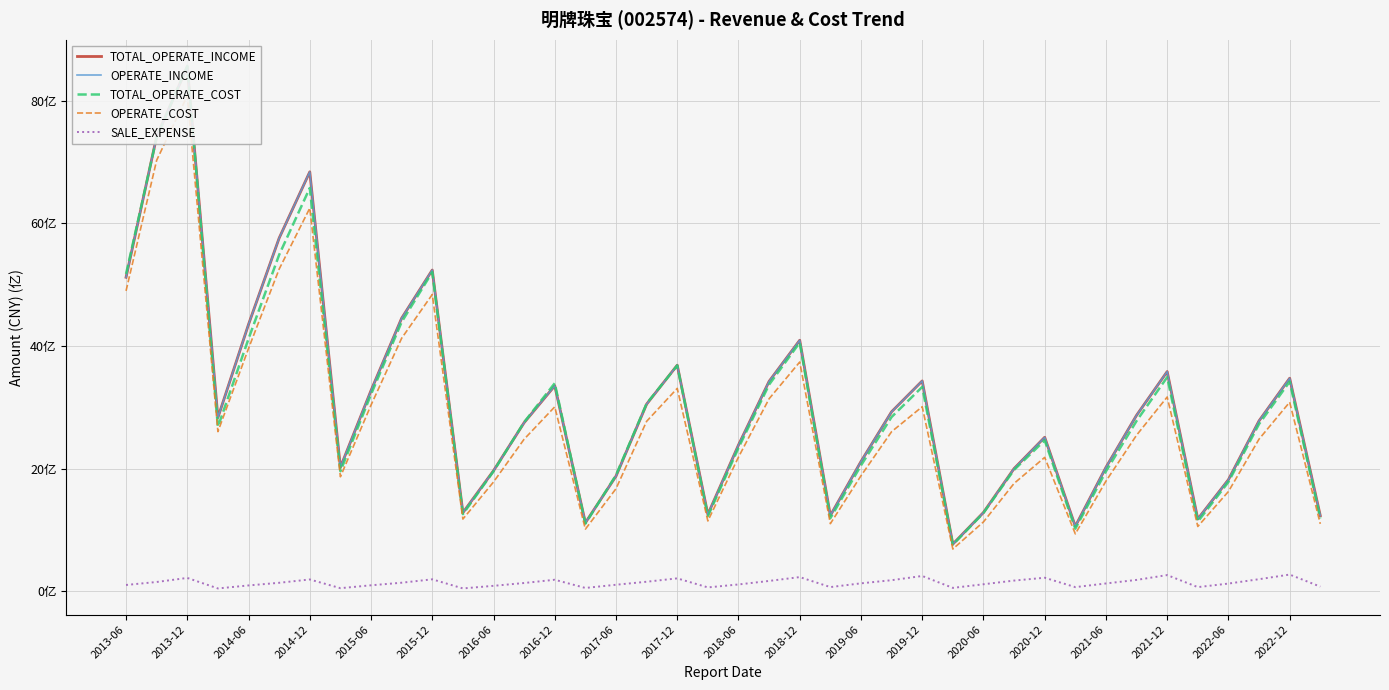

Reading left to right, transcribe all the data shown in this chart.

TOTAL_OPERATE_INCOME: 5121797766.3	7419865338.5	8557803840.6	2830816477.6	4352579289.4	5761000053.6	6842111616.0	2019989053.8	3272646106.2	4453225527.9	5239656335.5	1279067427.4	1964033661.2	2748533604.3	3350374171.9	1114473028.8	1875470008.2	3050587671.2	3686483999.0	1251154734.5	2383039613.1	3422895934.7	4093542918.4	1232389624.2	2113466961.5	2926314803.9	3429497764.9	766134783.2	1282152774.3	1999201428.4	2509721659.1	1056599115.0	2018556893.1	2868805098.9	3582111747.7	1175624913.6	1817474999.0	2778131176.4	3473583612.7	1230169761.6
OPERATE_INCOME: 5121797766.3	7419865338.5	8557803840.6	2830816477.6	4352579289.4	5761000053.6	6842111616.0	2019989053.8	3272646106.2	4453225527.9	5239656335.5	1279067427.4	1964033661.2	2748533604.3	3350374171.9	1114473028.8	1875470008.2	3050587671.2	3686483999.0	1251154734.5	2383039613.1	3422895934.7	4093542918.4	1232389624.2	2113466961.5	2926314803.9	3429497764.9	766134783.2	1282152774.3	1999201428.4	2509721659.1	1056599115.0	2018556893.1	2868805098.9	3582111747.7	1175624913.6	1817474999.0	2778131176.4	3473583612.7	1230169761.6
TOTAL_OPERATE_COST: 5175923696.6	7402684681.7	8572250325.9	2678938647.4	4117977355.2	5488434379.2	6578463099.2	1955312483.6	3210432948.5	4391118424.4	5204991264.5	1255116316.6	1953569226.7	2756558119.7	3392142037.0	1098974484.9	1891916857.0	3059799408.9	3681345248.2	1222148196.3	2336407887.9	3369567340.8	4055928086.3	1189073564.1	2050234394.2	2841070559.4	3331409561.8	756513139.5	1274338790.7	1977411770.9	2459854567.3	1017263768.6	1953413978.4	2776763127.3	3490423118.5	1133204662.8	1780163387.7	2725962914.3	3418143277.6	1185367993.7
OPERATE_COST: 4899390238.5	7031620302.5	8083074795.4	2601898146.7	3959632681.6	5255085106.3	6249833492.6	1865387432.5	3035397594.2	4126202860.0	4840322469.7	1174790731.7	1779704876.8	2478636309.9	3006601776.9	1010186531.3	1670407913.2	2770170005.4	3307702142.4	1144018005.0	2186096999.9	3138544206.1	3738158772.4	1099687943.4	1880986405.2	2601226371.9	3008725205.0	685916110.0	1128352936.2	1756781204.8	2181696112.8	933271915.7	1793834629.4	2544031495.8	3167152333.1	1053974312.0	1624529222.0	2479733350.7	3082440976.2	1096899001.7
SALE_EXPENSE: 99203238.2	147949912.7	214271267.4	42527804.6	91538869.7	134734479.4	189034887.7	46865161.9	93866995.9	135857979.2	191342244.9	42857679.8	85167036.0	131247567.3	184268359.0	50628713.2	102638971.6	151980273.5	207040982.5	59364838.9	107577617.5	165082642.8	227803817.7	64646550.2	125859319.0	177056484.7	246107371.9	51640975.8	110687716.0	170883763.4	217233528.2	64022952.9	123717396.0	181802692.6	260525130.6	64045726.7	121958532.2	193329759.2	268956882.5	72148675.8